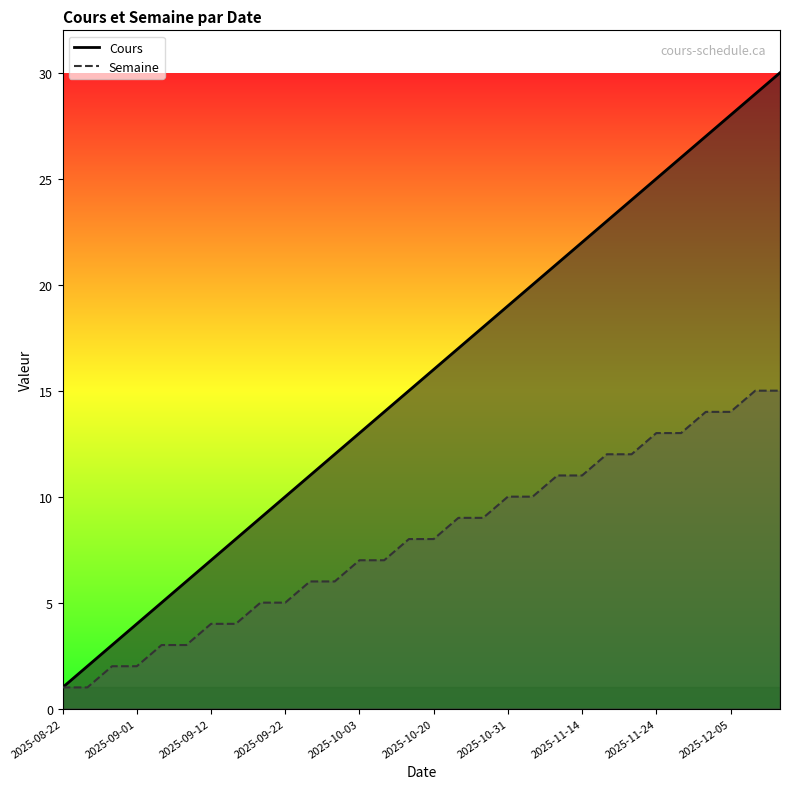

At which label is Semaine closest to 8?

2025-10-10